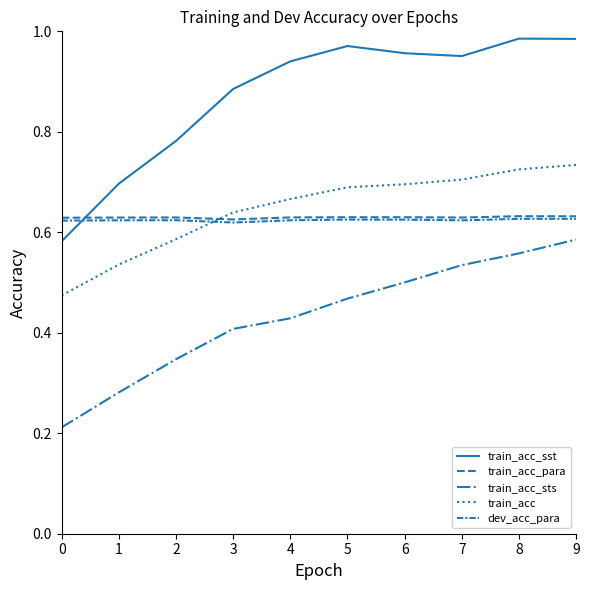

What is the difference between the highest and lowest values at 4?

0.5